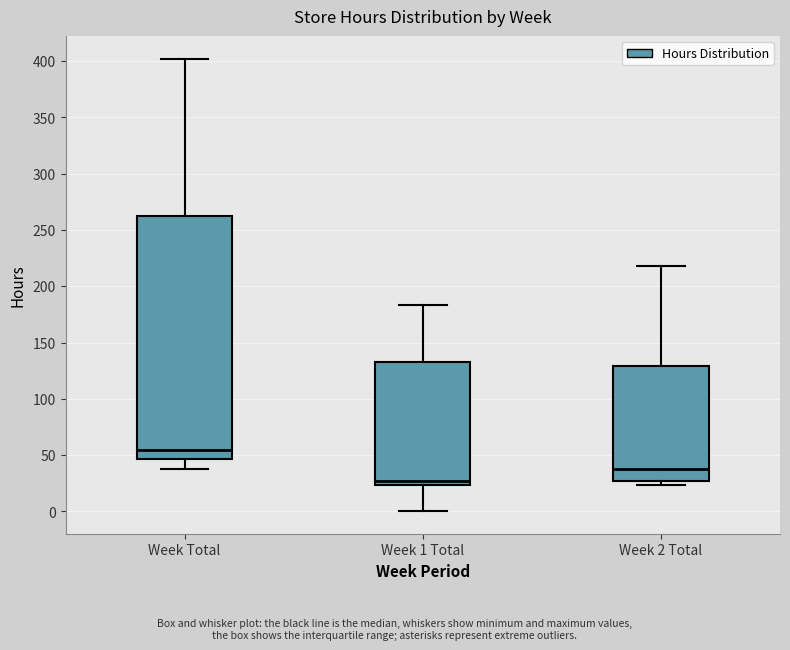

Comparing the boxes themselves (not the whiskers), which one is the tallest?

Week Total